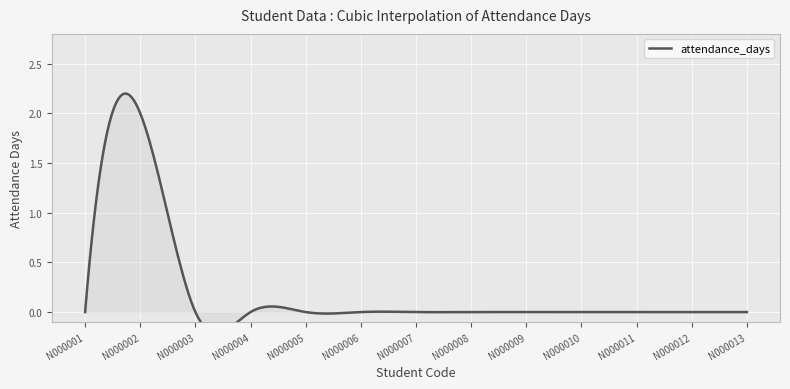

Where is the first local maximum?

N000002